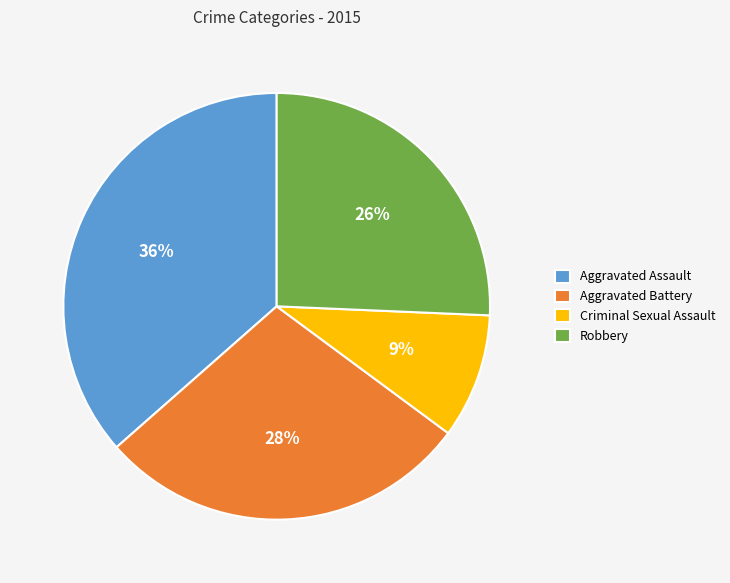

True or false: Criminal Sexual Assault accounts for 9% of the total.

True